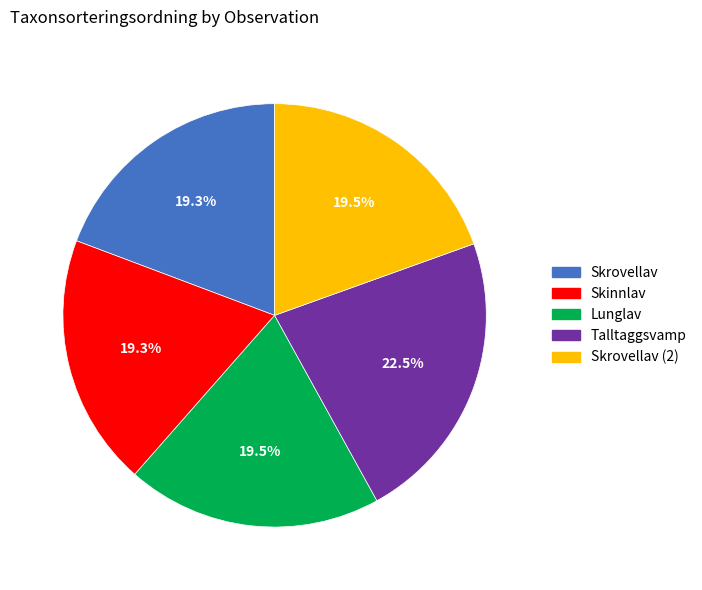

Is there any slice that represents more than half of the pie?

No